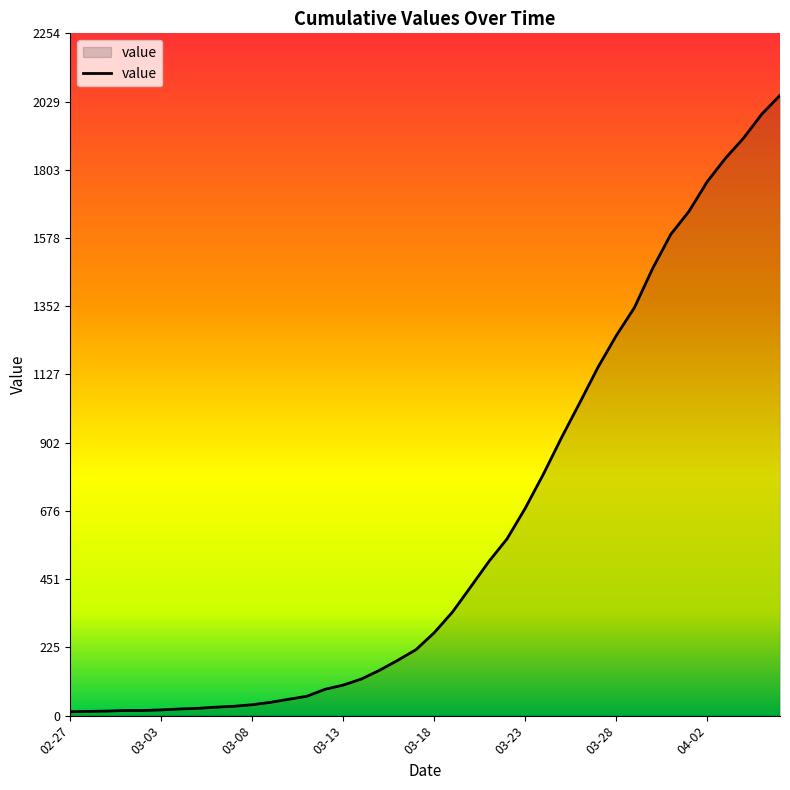

What is the difference between the maximum and minimum values?

2036